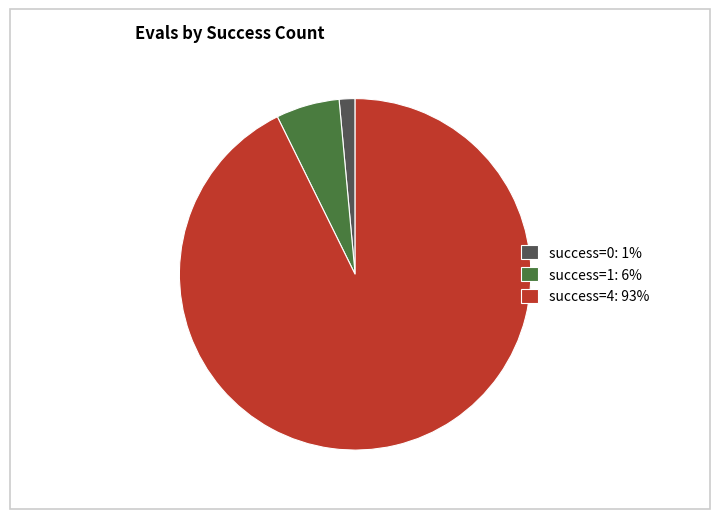

How many segments does this pie chart have?

3